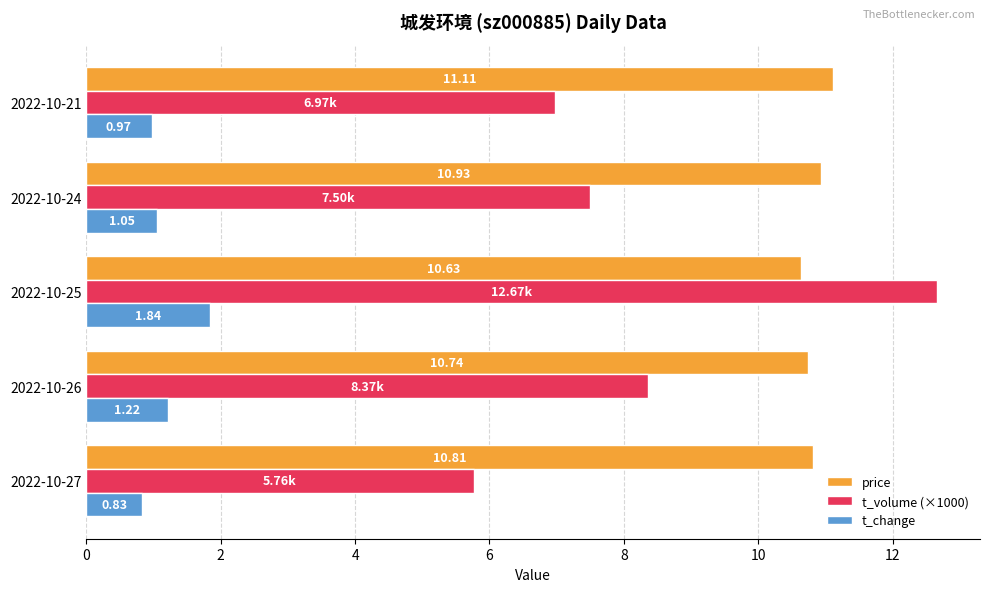

What is the spread (max minus min) of values at 2022-10-26?

9.5